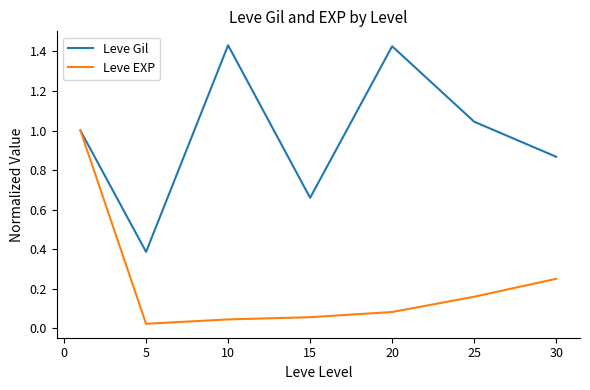

Which series has the largest total across all categories?

Leve Gil